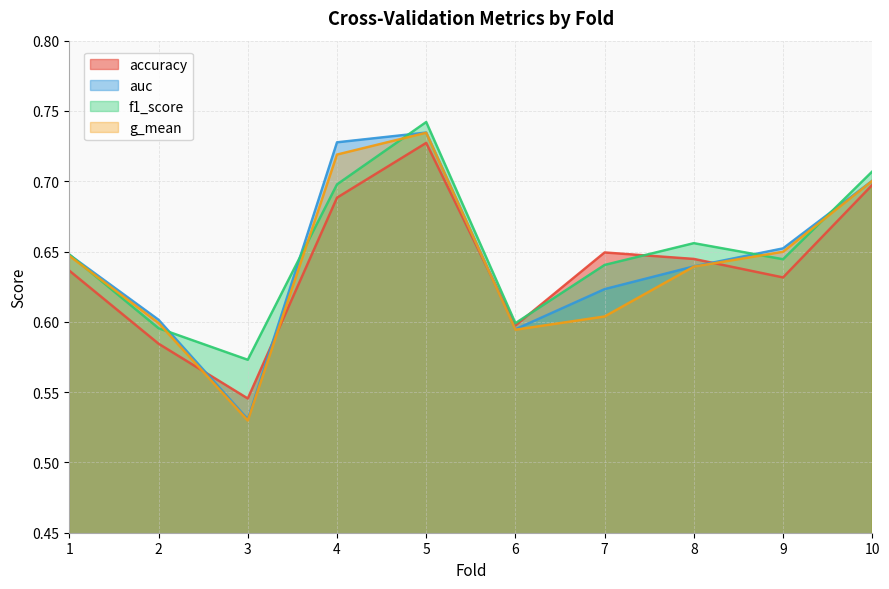

Does the chart display data point markers on the line(s)?

No